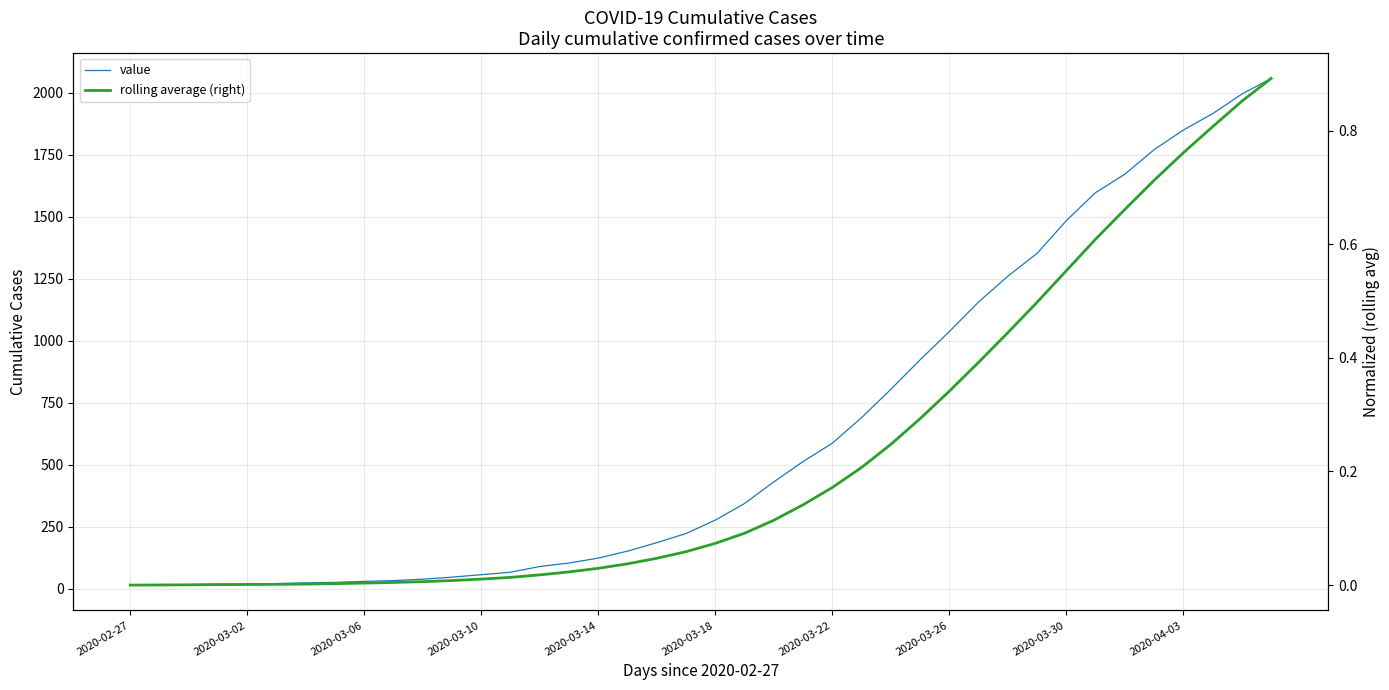

How many categories are shown in the chart?

40